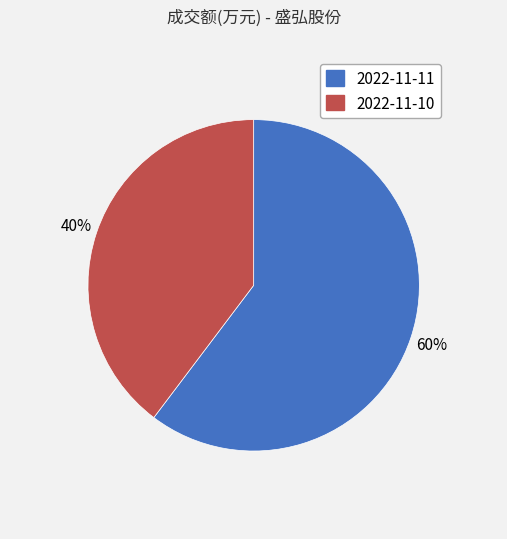

Is the sum of 2022-11-11 and 2022-11-10 greater than half?

Yes